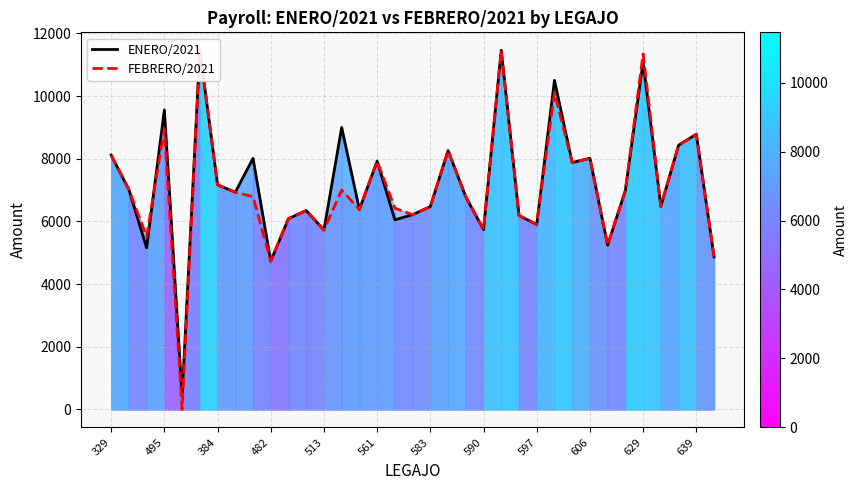

What is the difference between the maximum and minimum values in the ENERO/2021 series?

11042.0